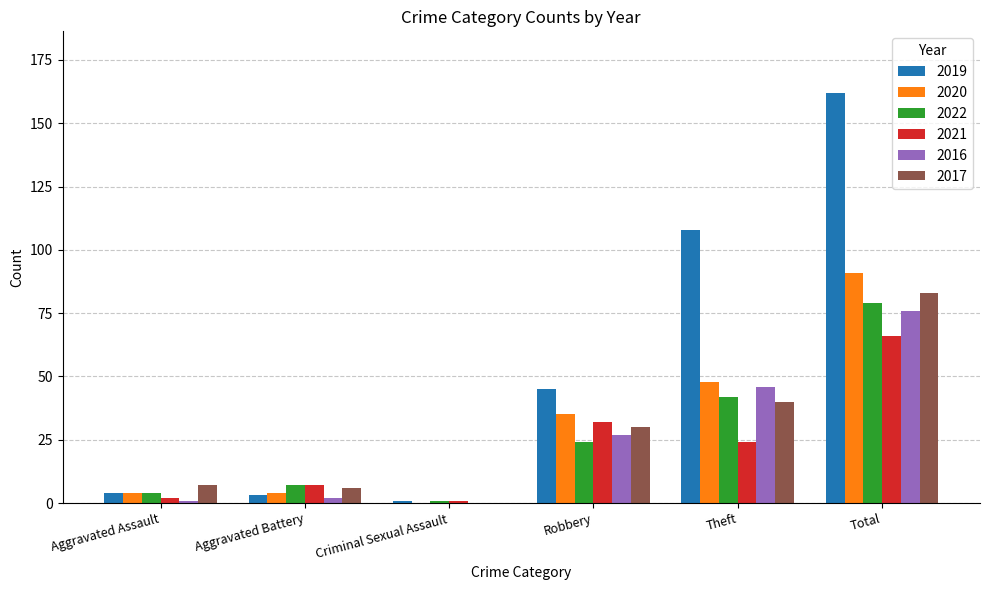

Between Aggravated Battery and Total, which series saw the biggest shift?

2019